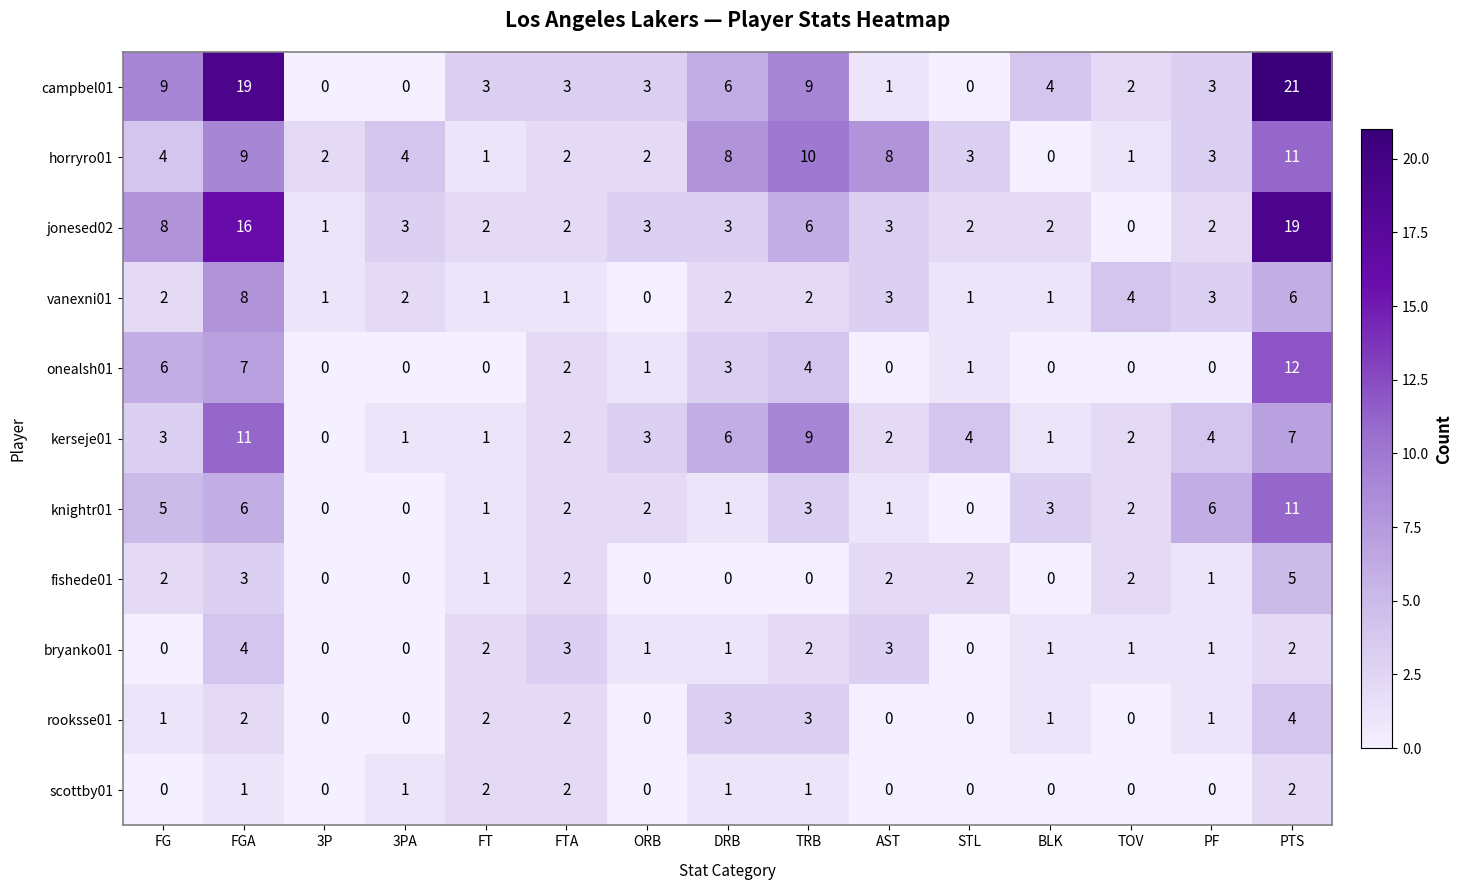

Which series has the largest total across all categories?

campbel01